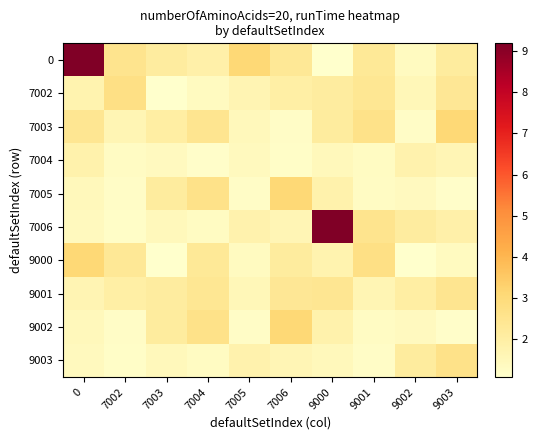

What is the spread (max minus min) of values at 9003?

1.9